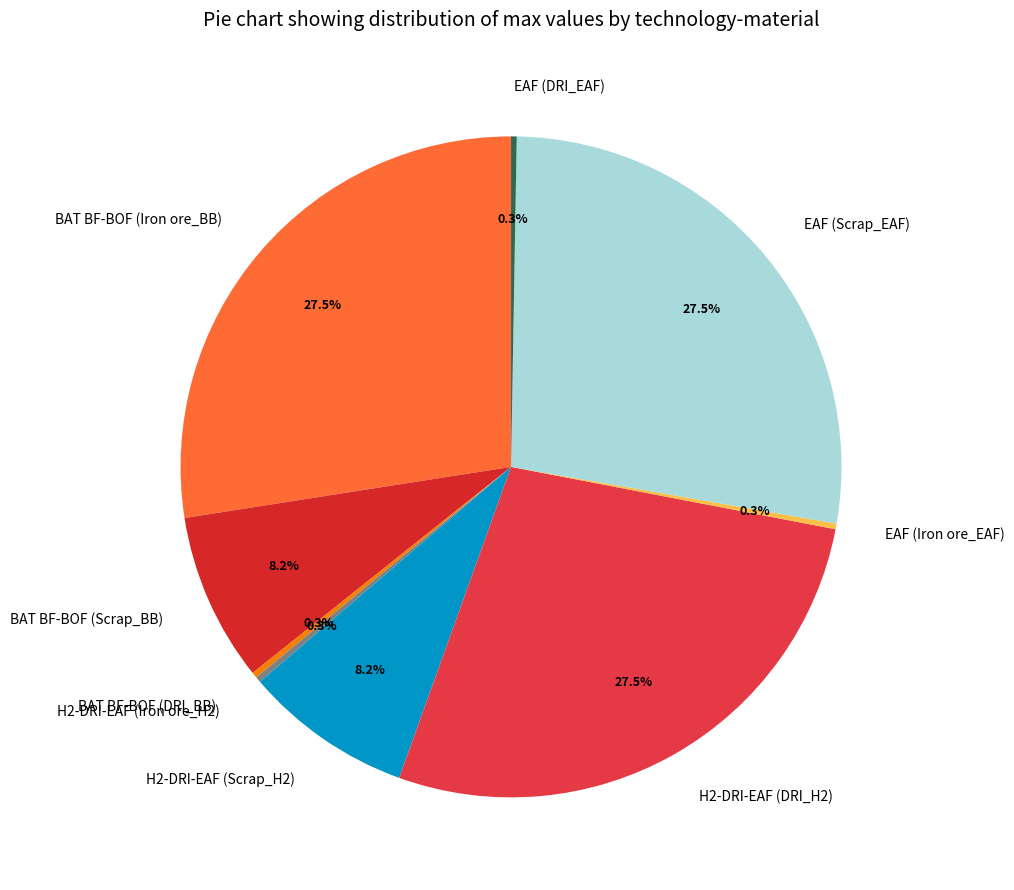

How much of the chart is everything except BAT BF-BOF (Iron ore_BB)?

72.5%